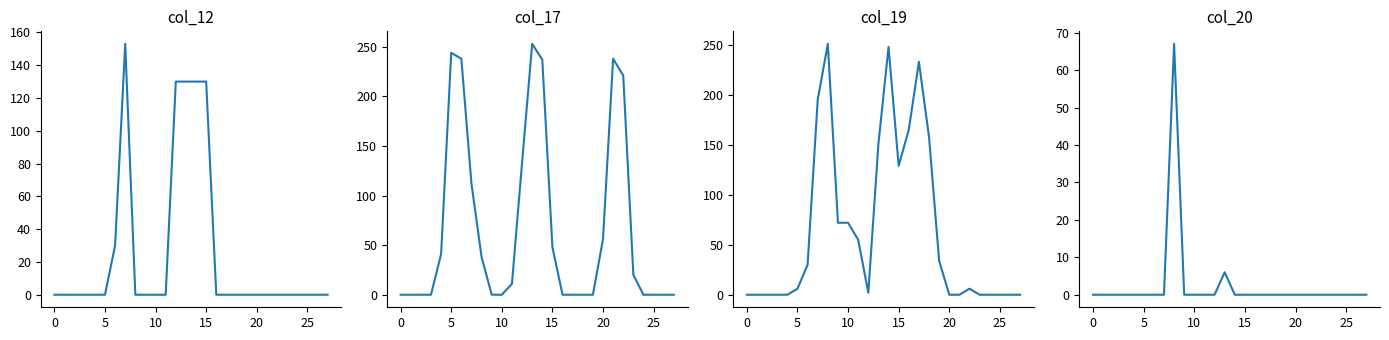

What is the label of the 14th point from the left?

13